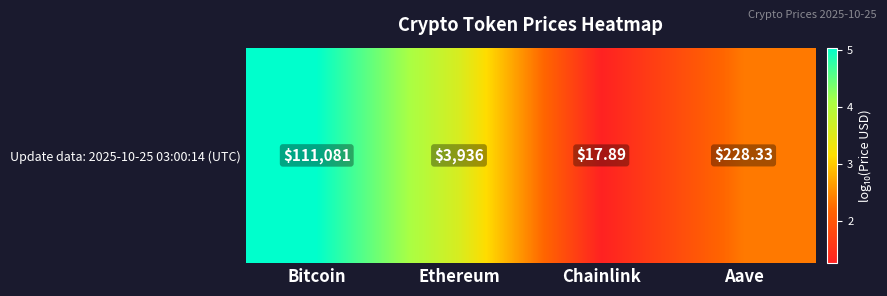

Rank the categories by value from highest to lowest.

Bitcoin, Ethereum, Aave, Chainlink